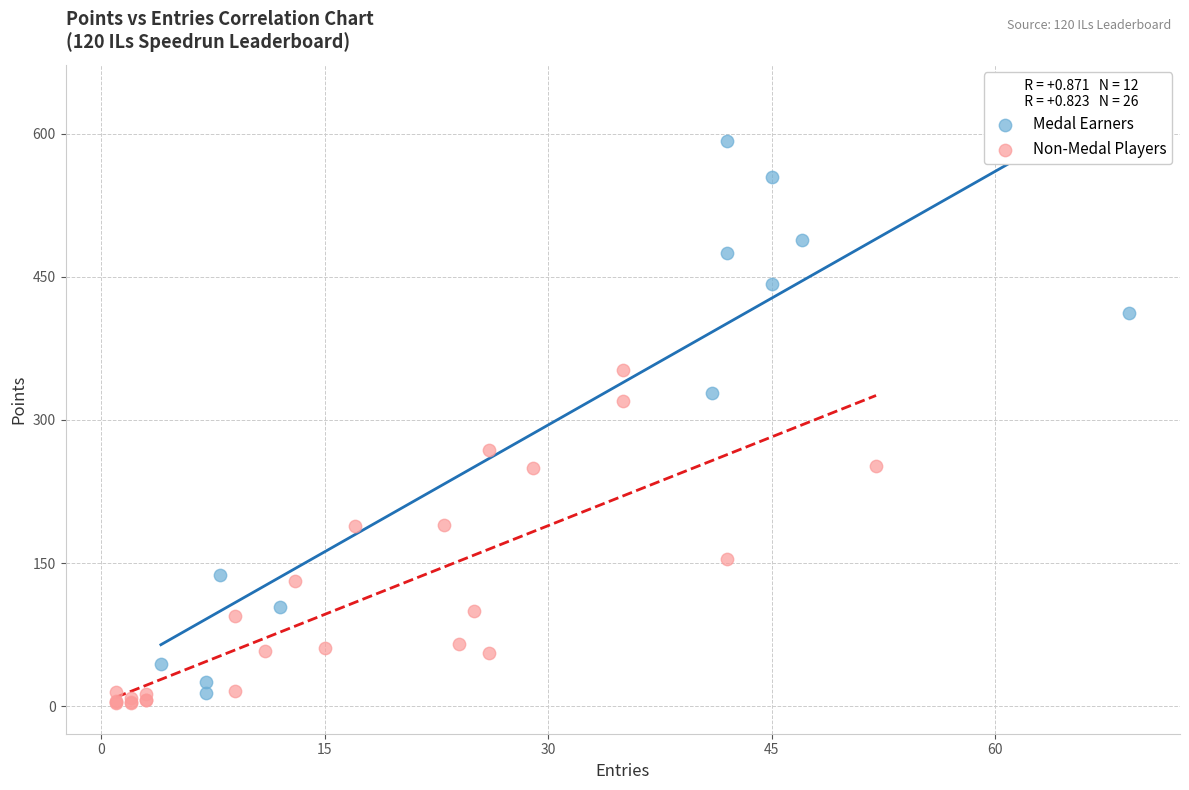

Which series contains the lowest Y value?

Non-Medal Players